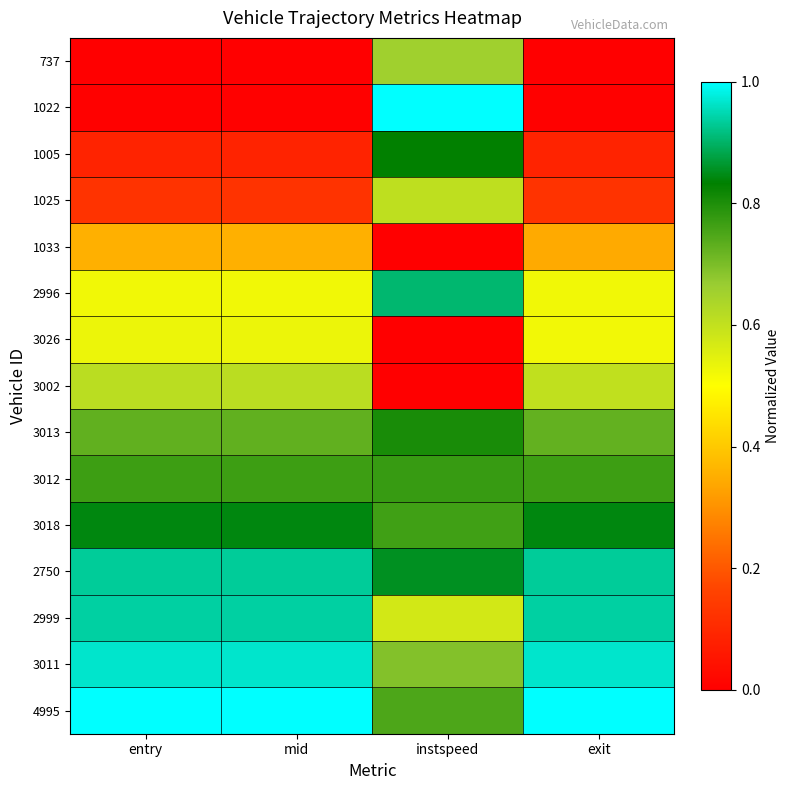

Between exit and mid, which is larger?

exit